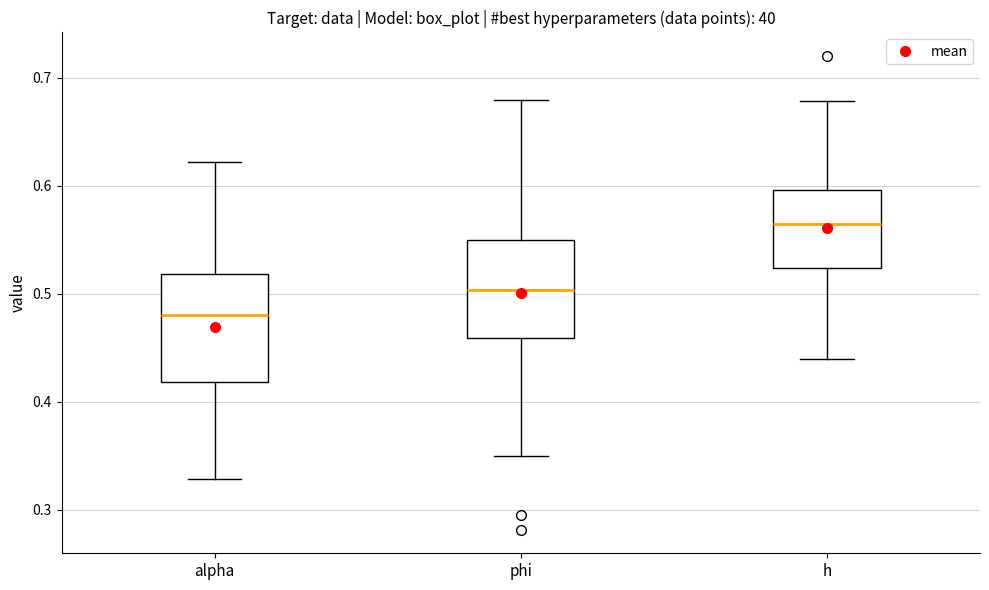

Reading left to right, read every box against the y-axis: the position of its median line, the range the box covers, and the ends of its whiskers. The values are not printed on the chart, so give them approximately, as read against the axis.

alpha: median 0.48, box 0.42 to 0.52, whiskers 0.33 to 0.62
phi: median 0.50, box 0.46 to 0.55, whiskers 0.35 to 0.68
h: median 0.56, box 0.52 to 0.60, whiskers 0.44 to 0.68